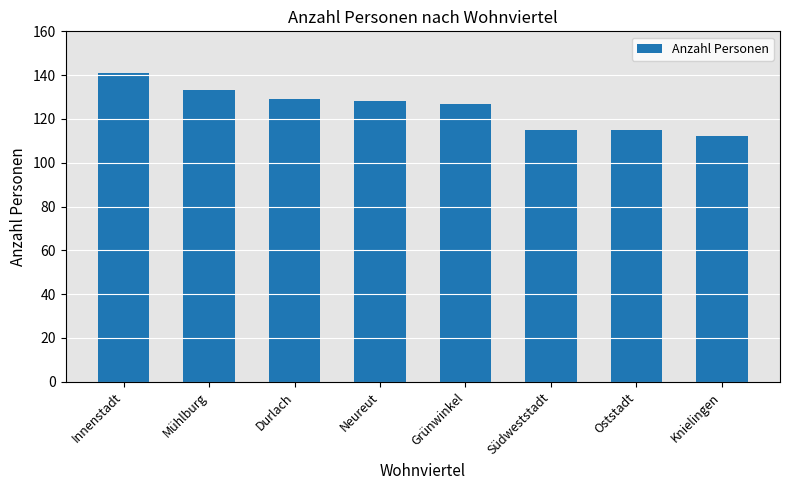

How many series are shown in this chart?

1